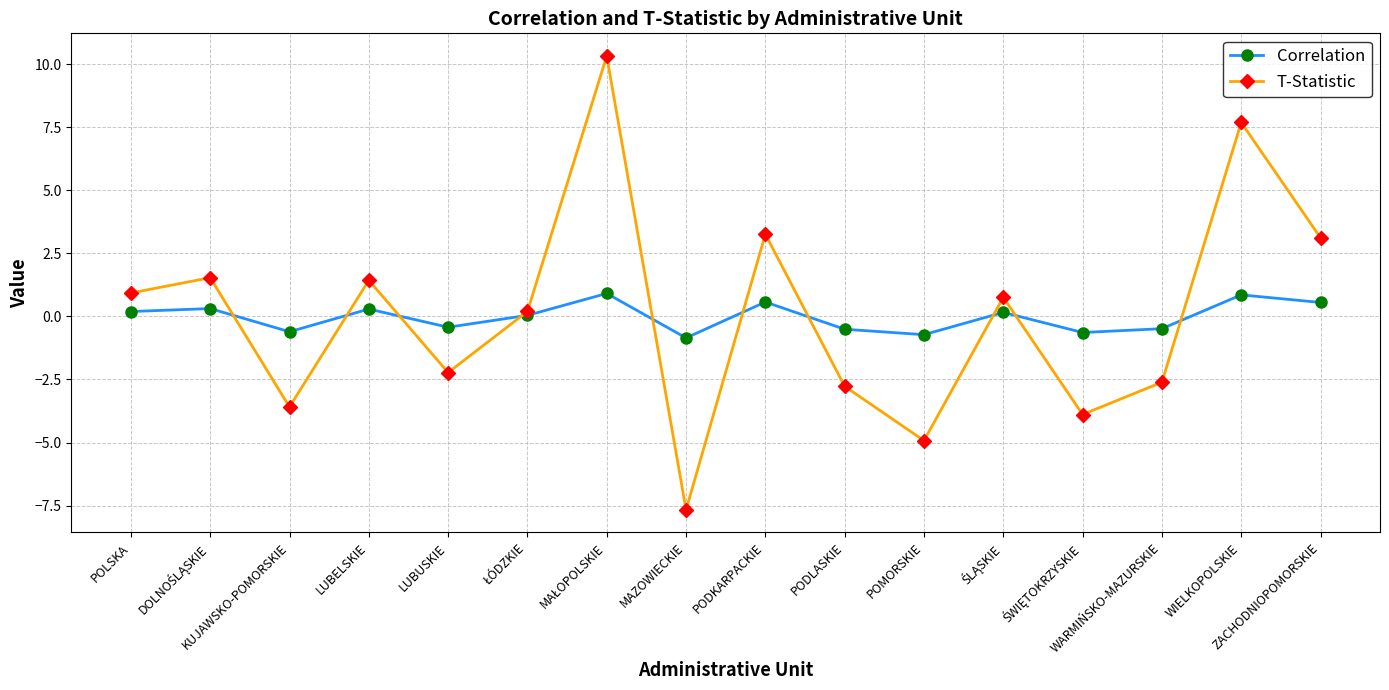

How many interior local valleys does the T-Statistic series have?

5